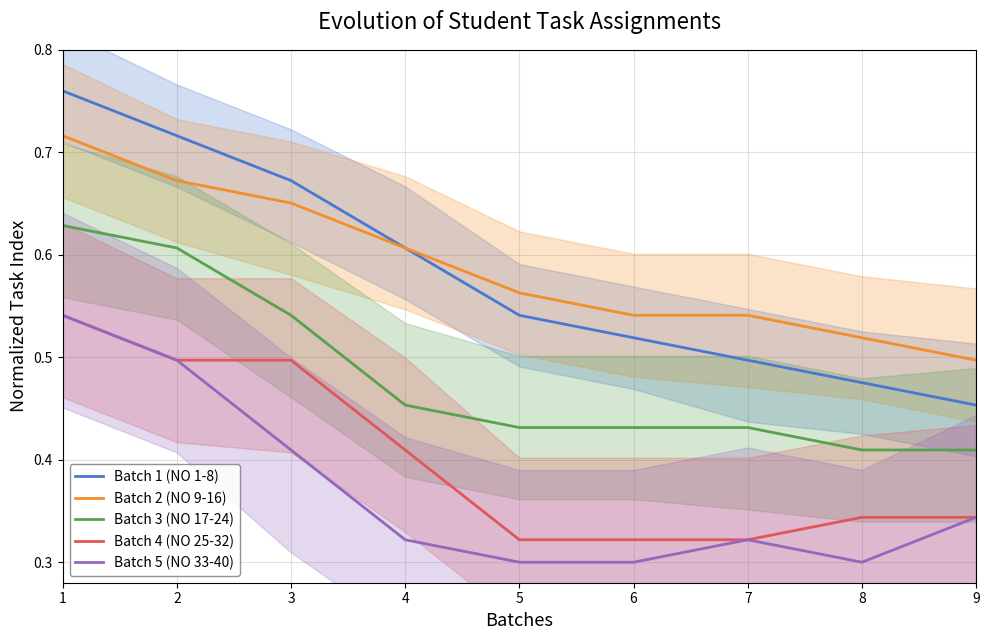

Between 2 and 9, which series saw the biggest shift?

Batch 1 (NO 1-8)